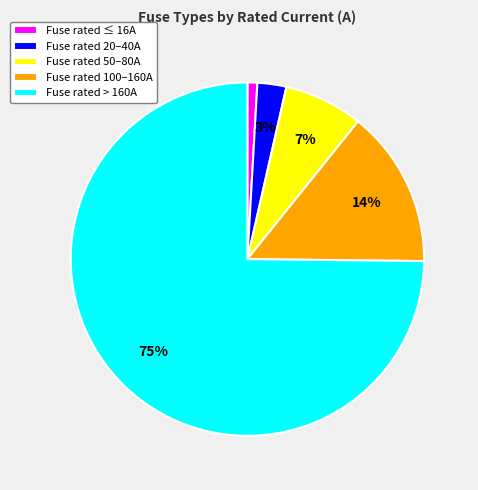

Is the sum of Fuse rated 100–160A and Fuse rated 20–40A greater than half?

No